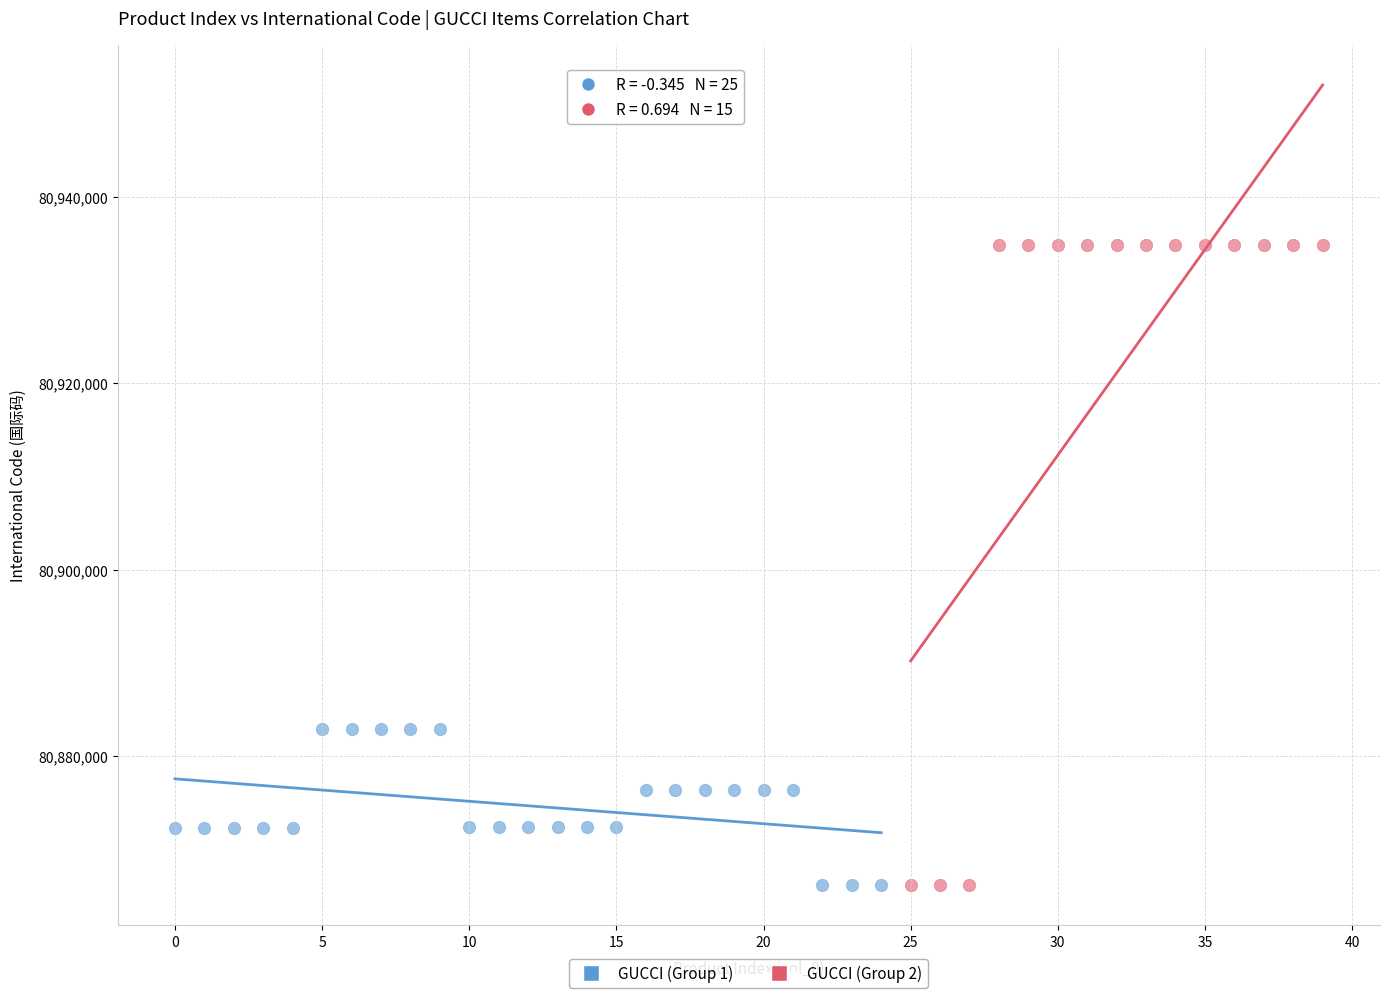

Which series reaches the maximum Y coordinate?

GUCCI (Group 2)